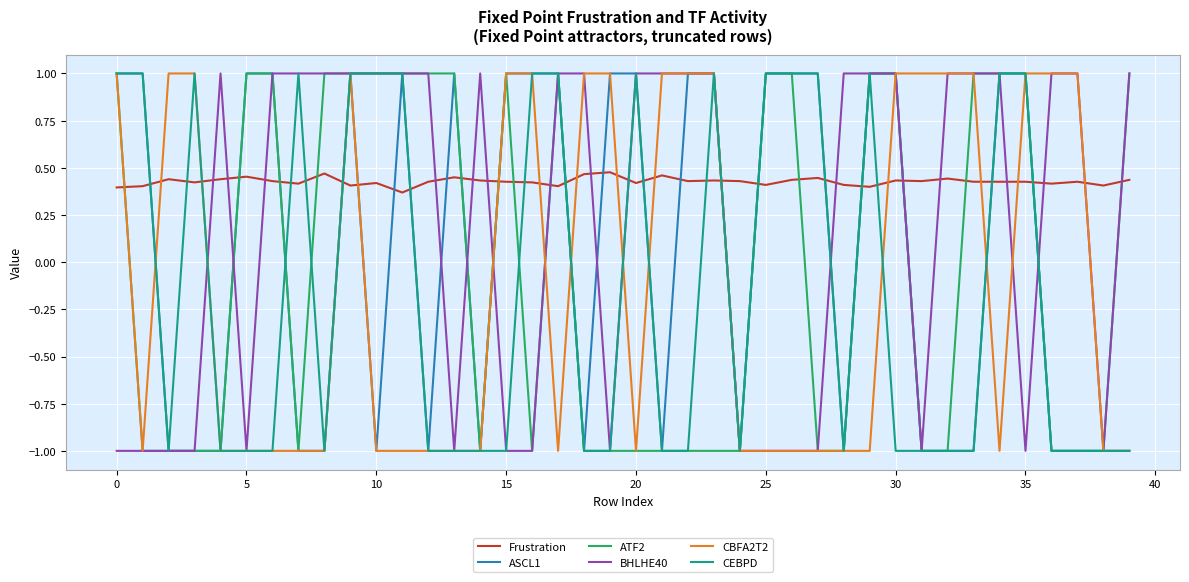

How many values in the BHLHE40 series are below 1?

16